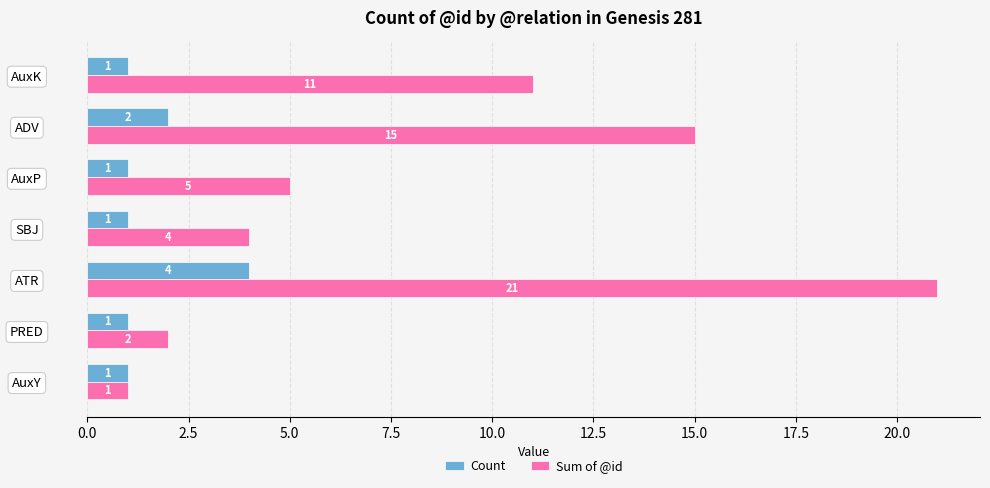

Is the value of Sum of @id at PRED greater than the value of Count at SBJ?

Yes